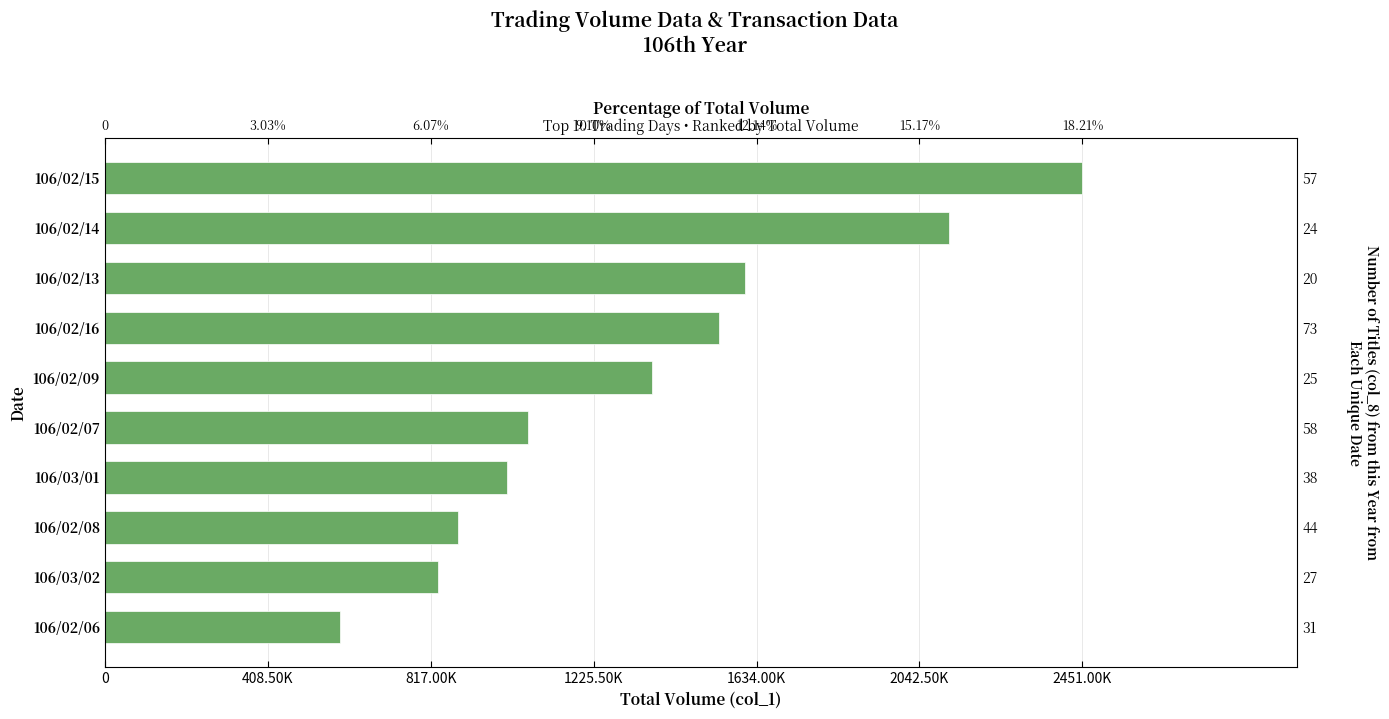

Reading left to right, transcribe all the data shown in this chart.

589000	835000	886000	1008000	1060000	1371000	1540000	1606000	2117000	2451000